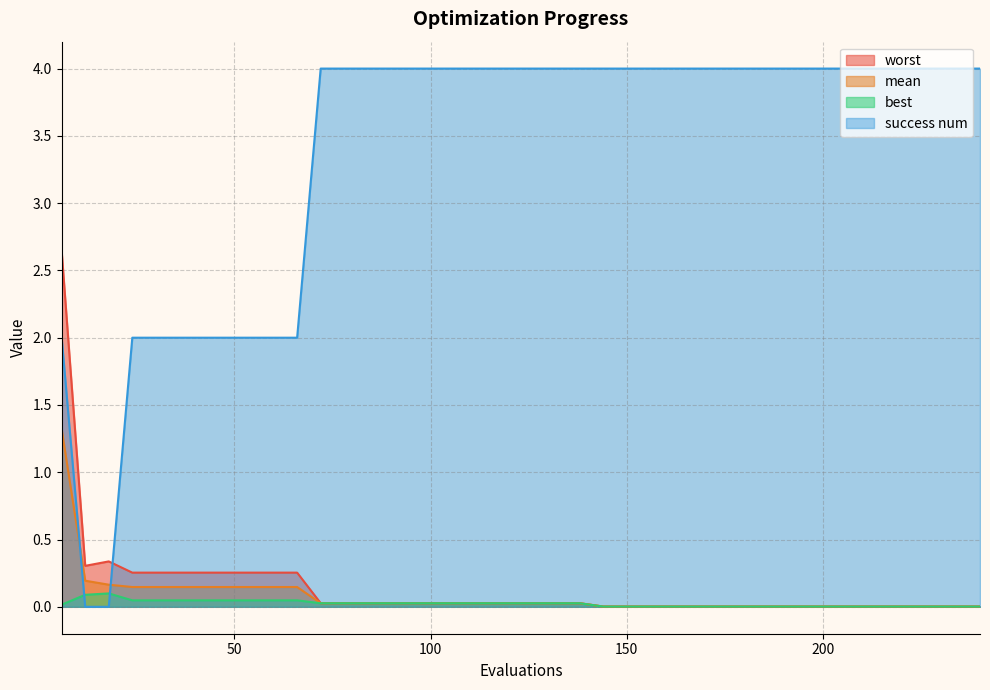

Where do mean and success num first cross each other?

6 and 12